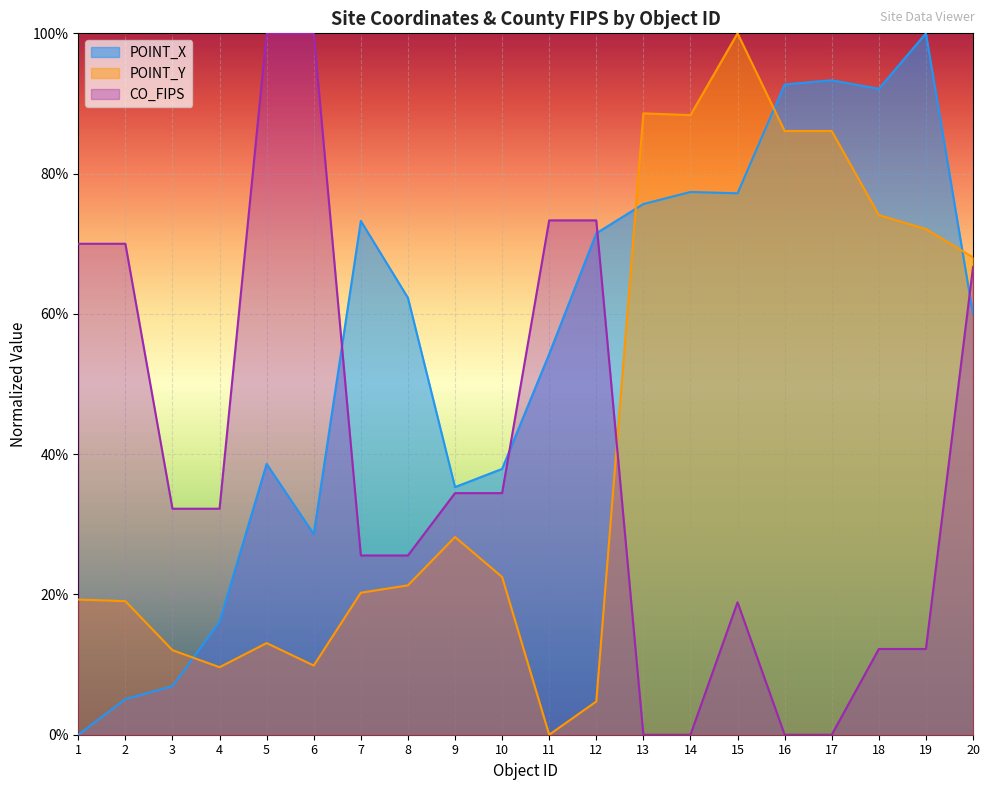

At which category does the chart reach its peak across all series?

19